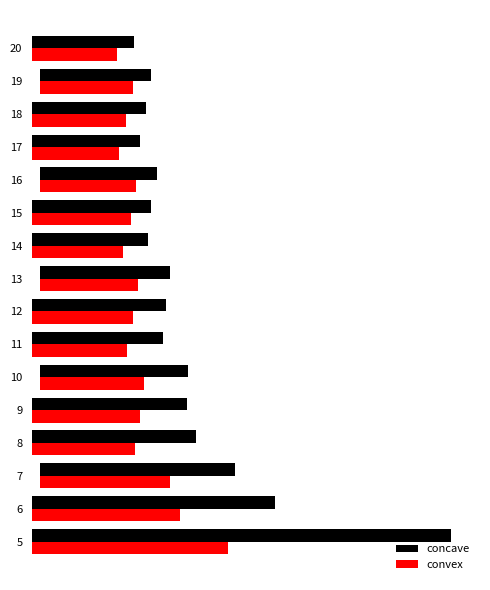

What are all the series names shown in the legend?

concave, convex